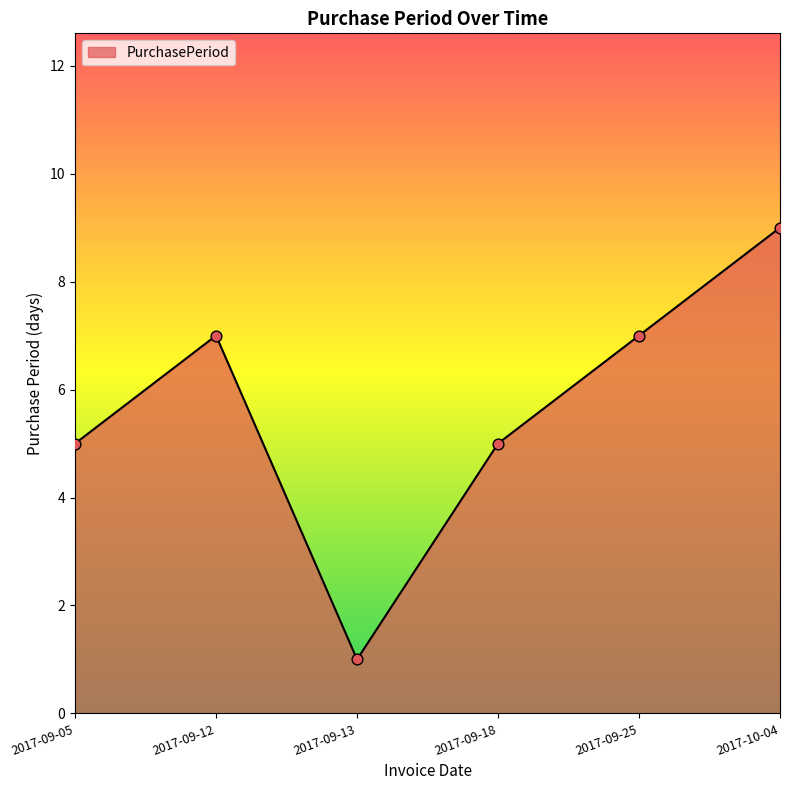

What is the change in value from 2017-09-05 to 2017-09-12?

+2